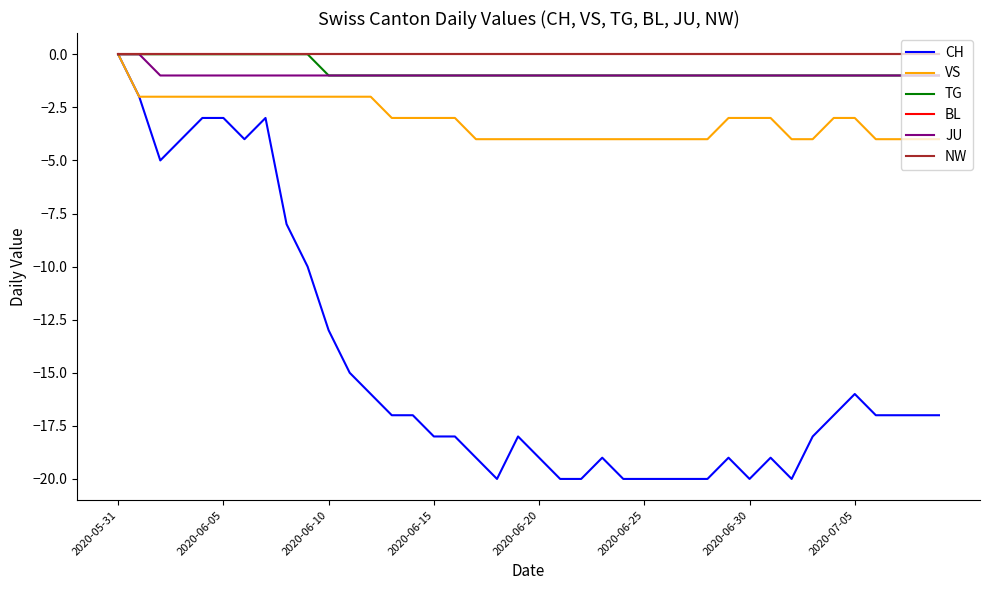

Does the chart have visible grid lines?

No